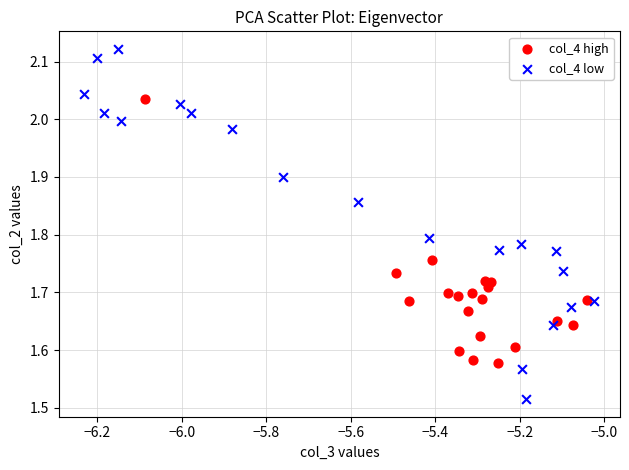

Which series reaches the maximum Y coordinate?

col_4 low